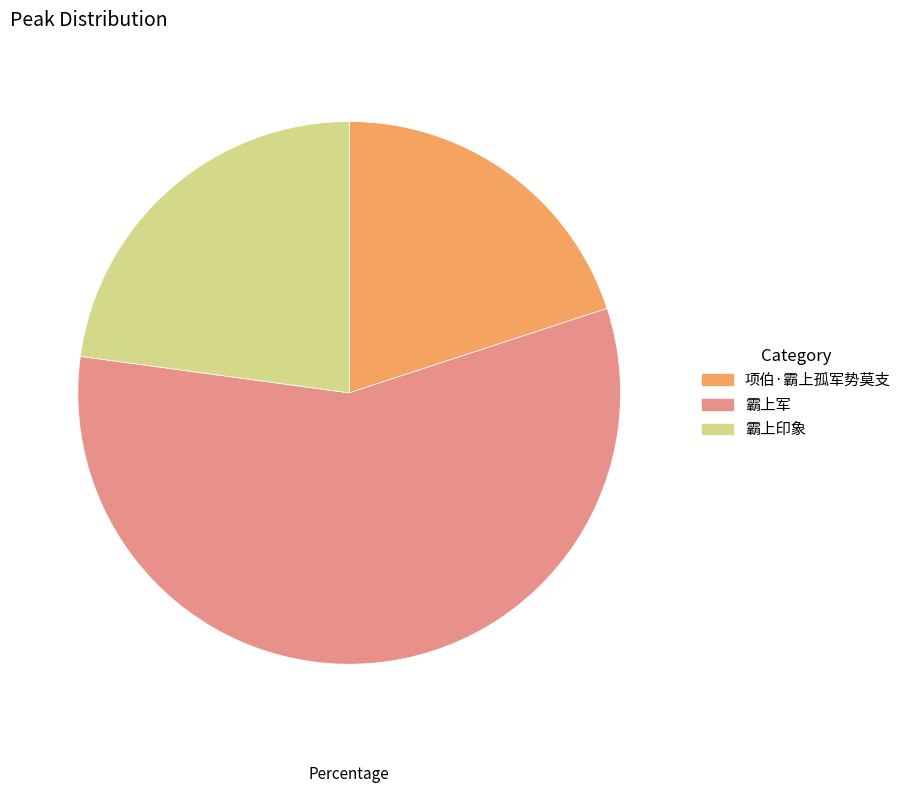

Combined, do 项伯·霸上孤军势莫支 and 霸上印象 account for over 50%?

No